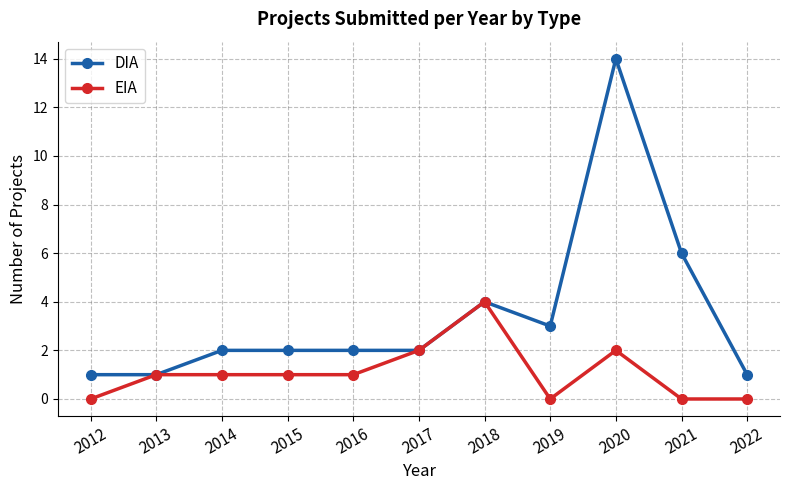

List the series in order of their overall mean, highest first.

DIA, EIA